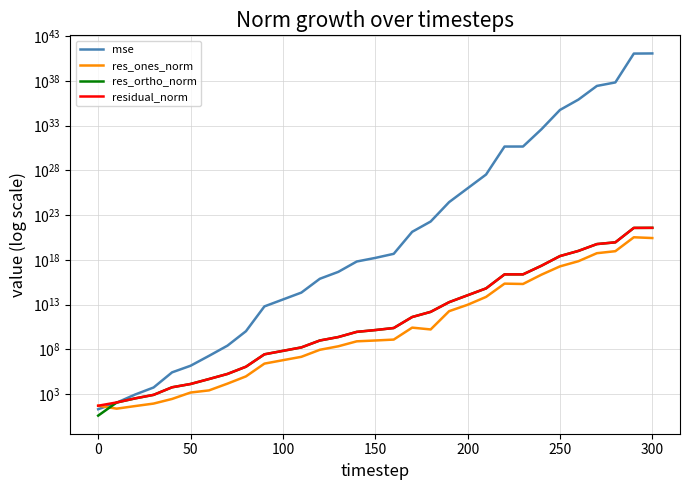

How many lines are shown in the chart?

4